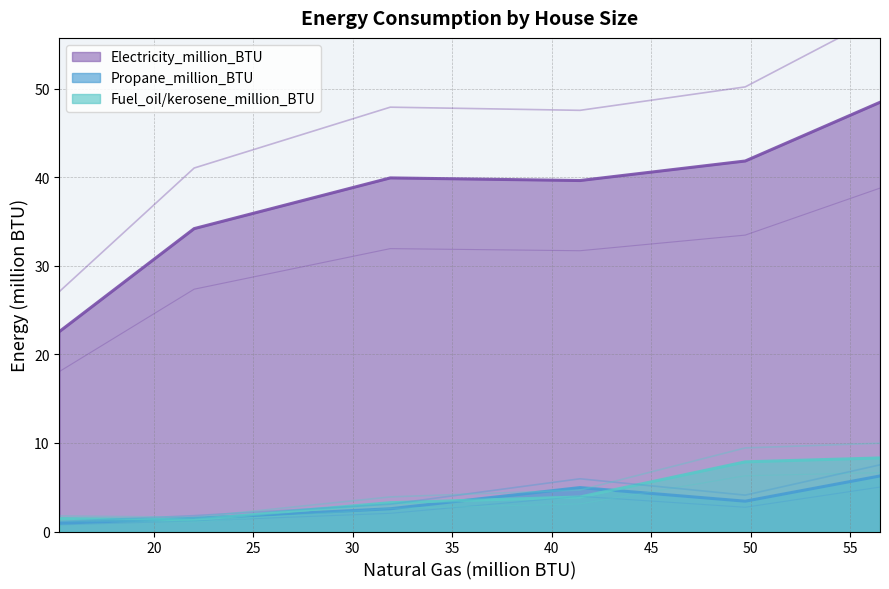

Rank the series at 1500-1999 from highest to lowest value.

Electricity_million_BTU, Fuel_oil/kerosene_million_BTU, Propane_million_BTU